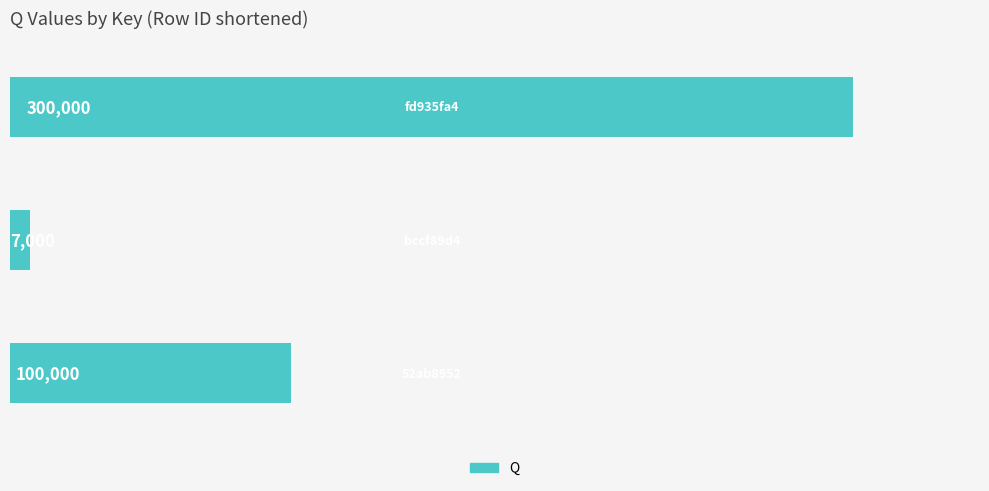

Count the values in the range 7000 to 300000.

3